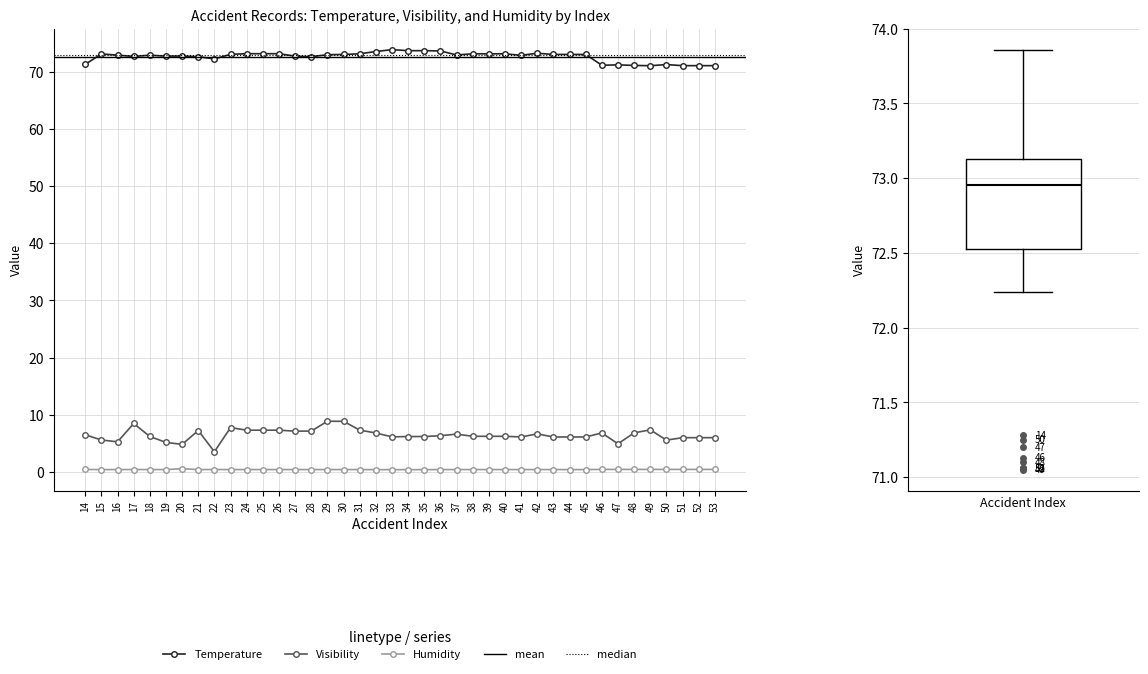

At which category does Visibility reach its first local valley?

16